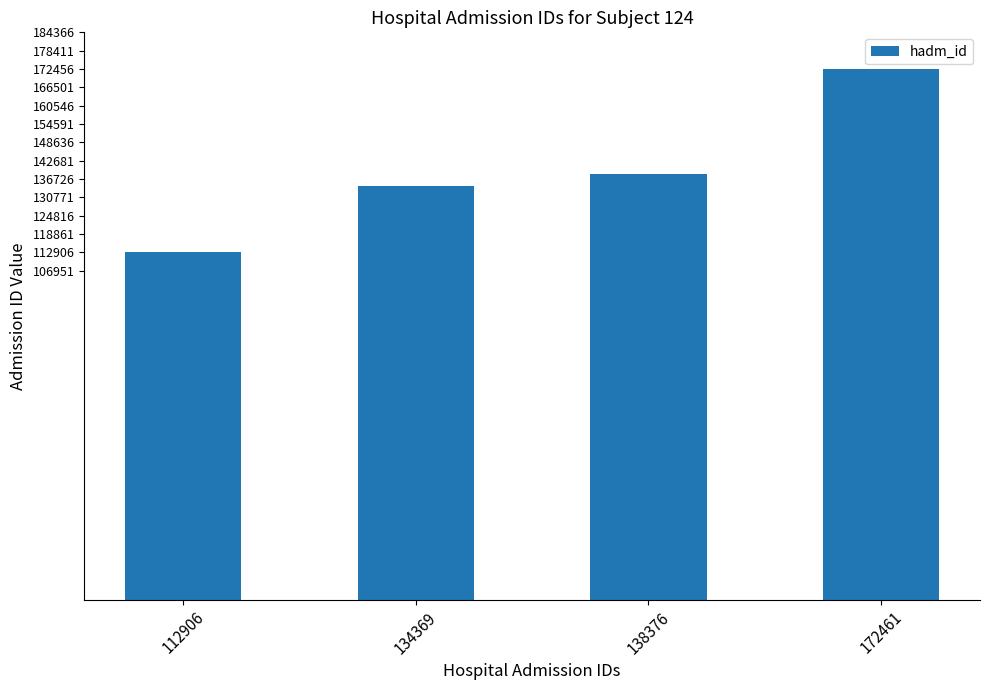

What is the sum of the values at 112906 and 134369?

247275